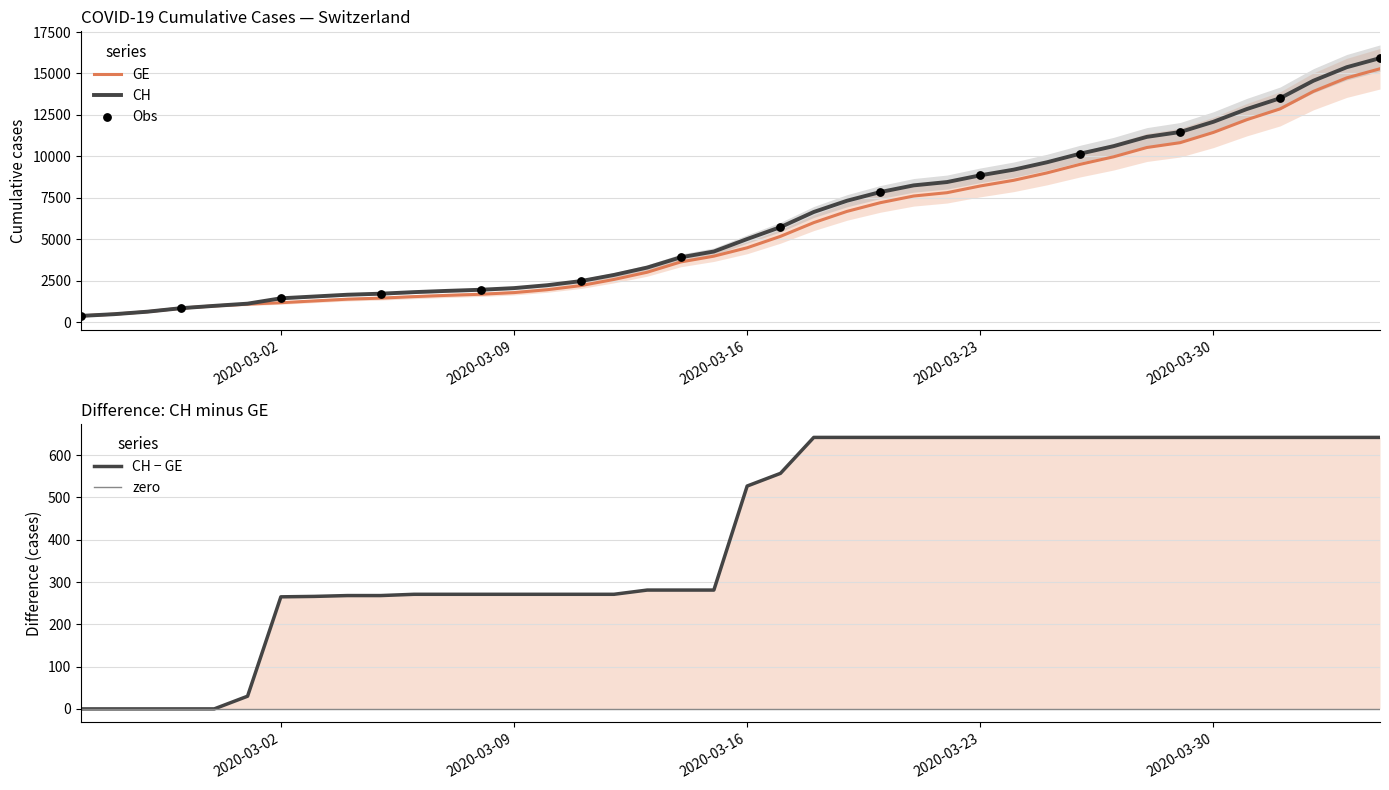

At how many categories does at least one series exceed 12040?

6